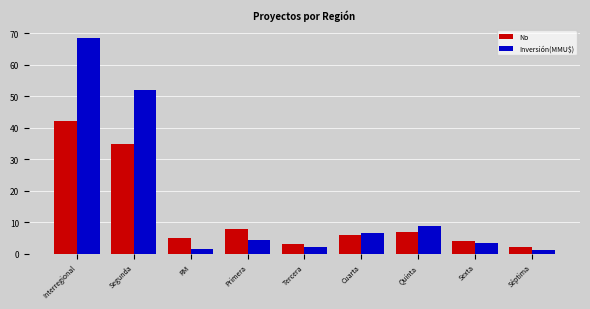

Which series has the widest spread of values?

Inversión(MMU$)